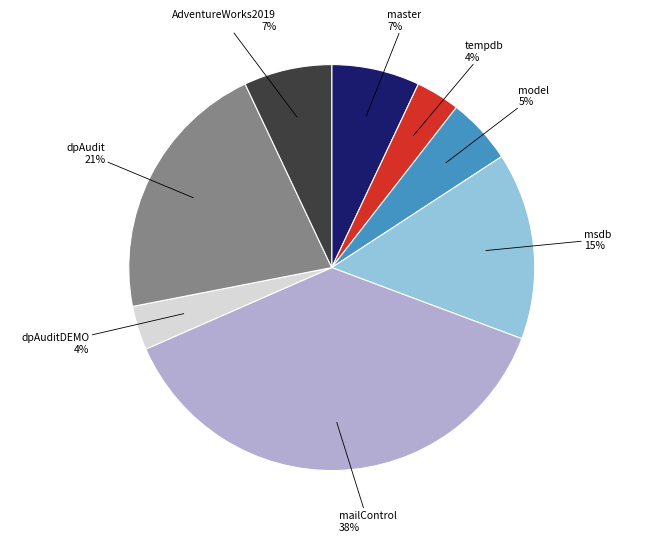

Is there any slice that represents more than half of the pie?

No